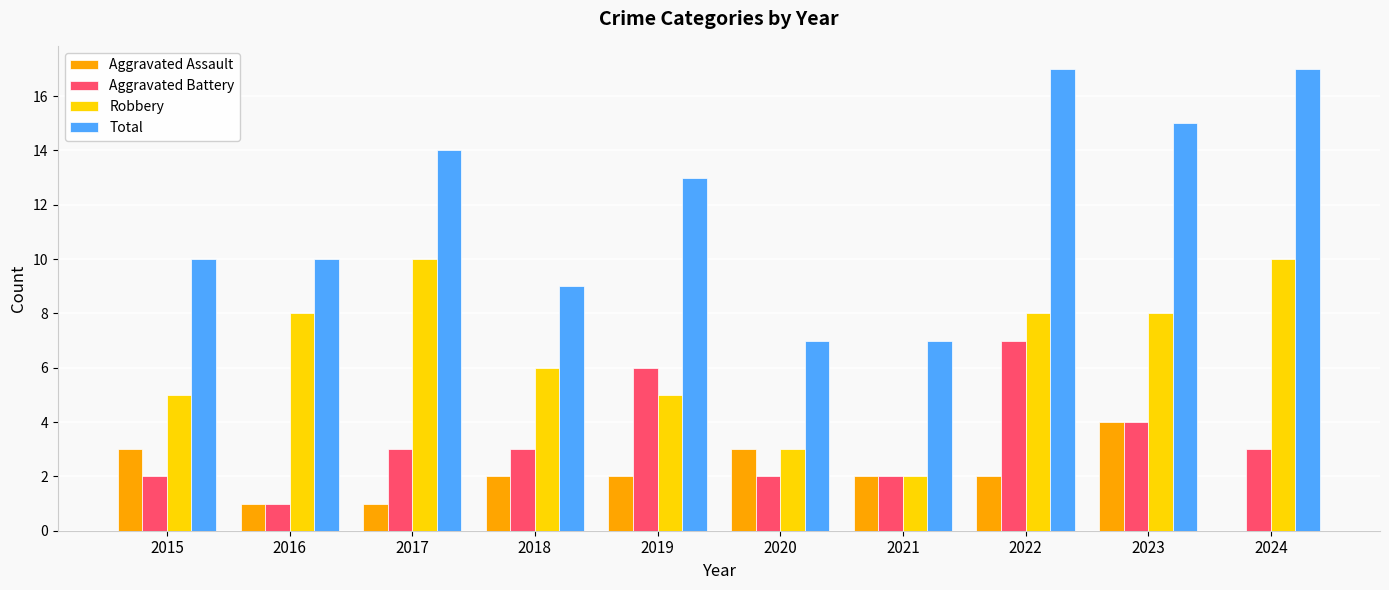

Where is Robbery nearest to the value 6?

2018